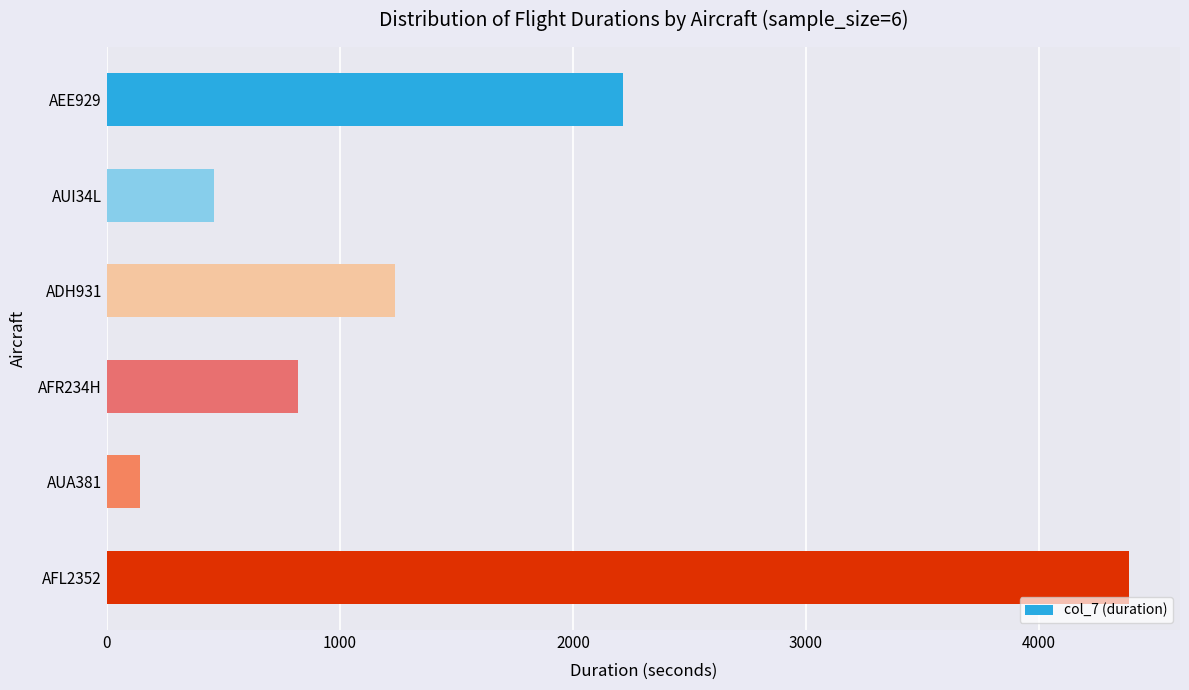

List the labels in order of value, smallest first.

AUA381, AUI34L, AFR234H, ADH931, AEE929, AFL2352